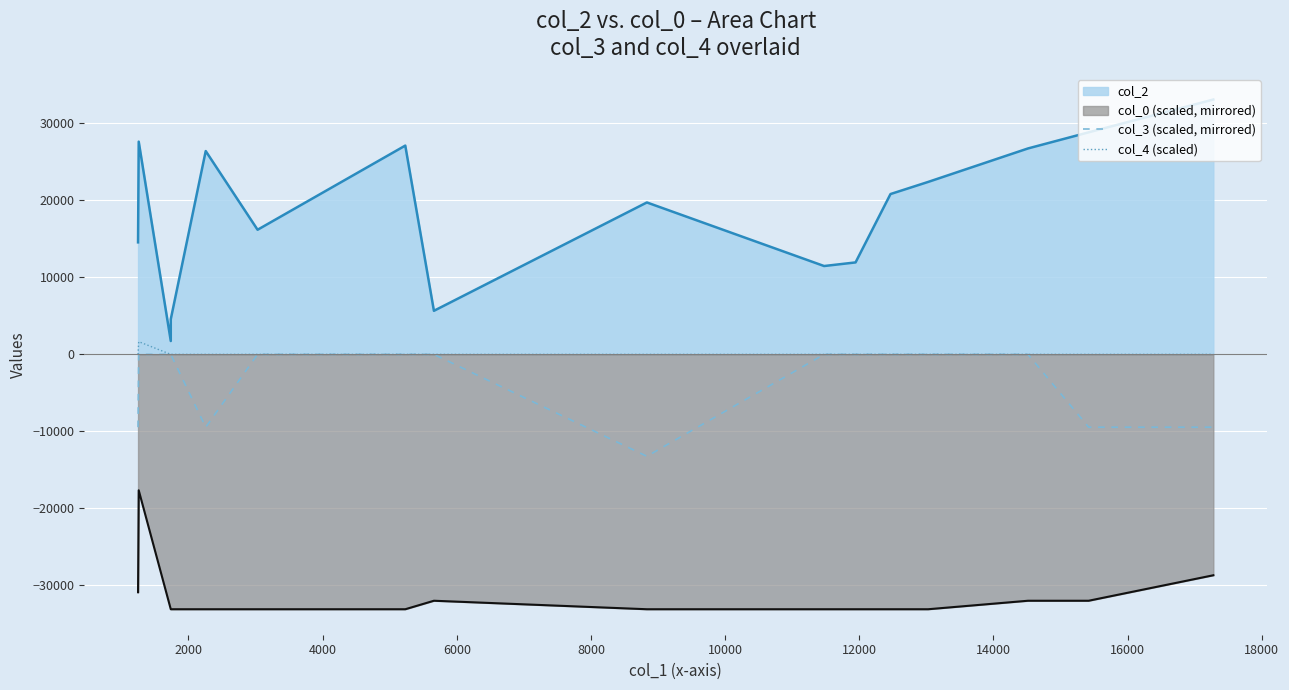

True or false: col_4 (scaled) and col_3 (scaled, mirrored) intersect in this chart.

False